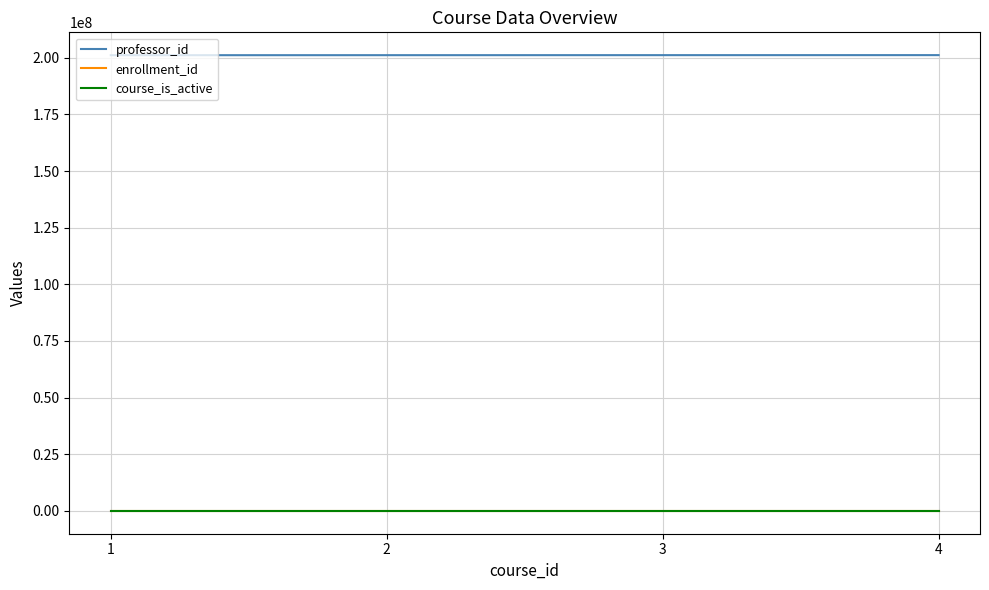

Is it true that professor_id equals 201122222 at 2?

True